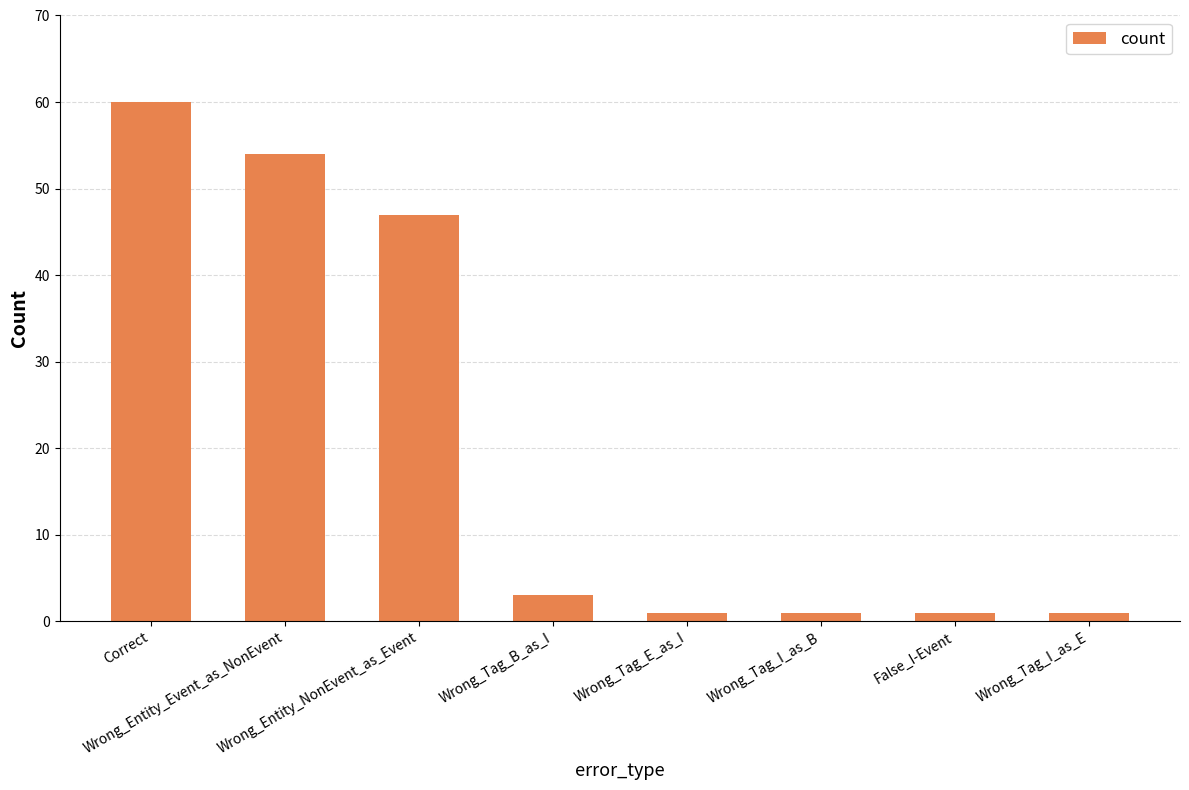

At which label does the data first exceed 3?

Correct